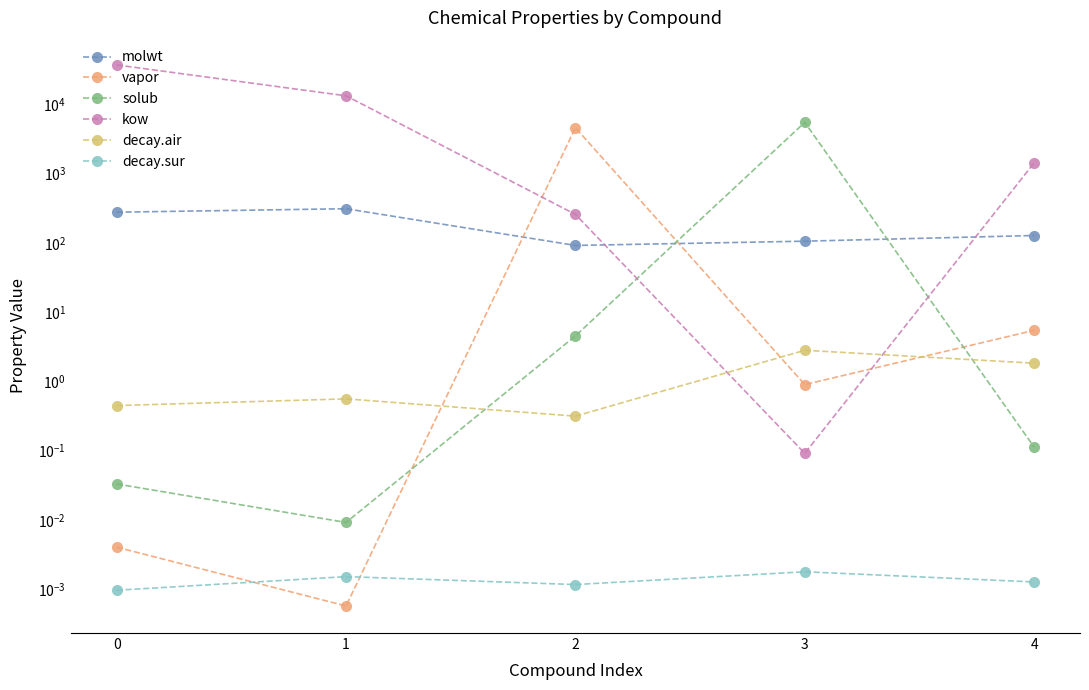

Where is the first local minimum for decay.air?

2